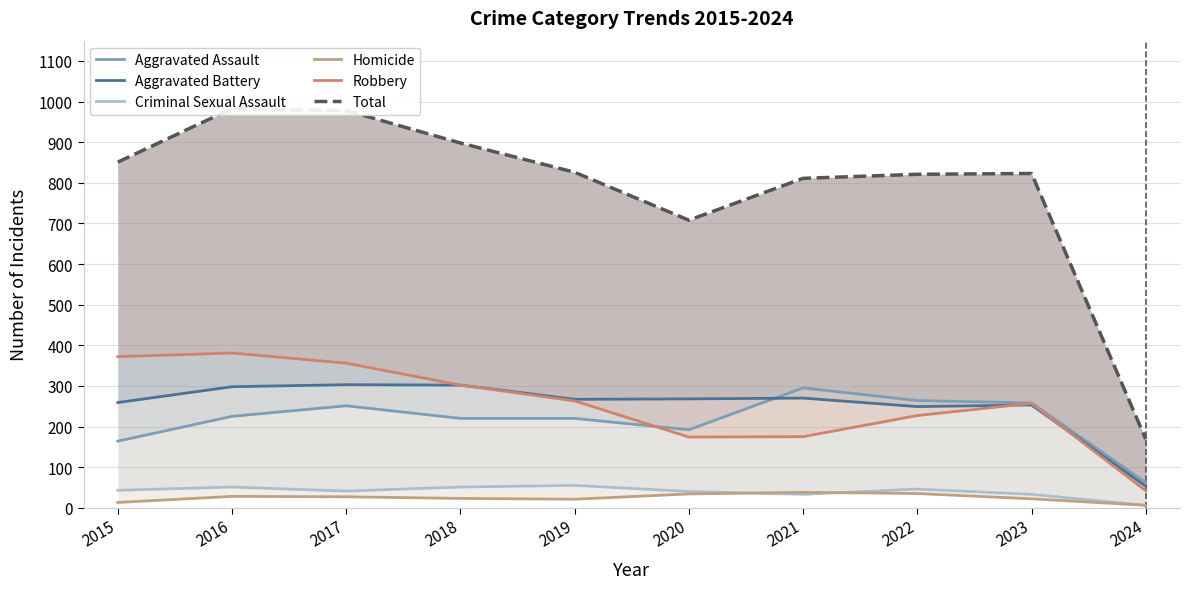

List the series in order of their peak value, highest first.

Total, Robbery, Aggravated Battery, Aggravated Assault, Criminal Sexual Assault, Homicide